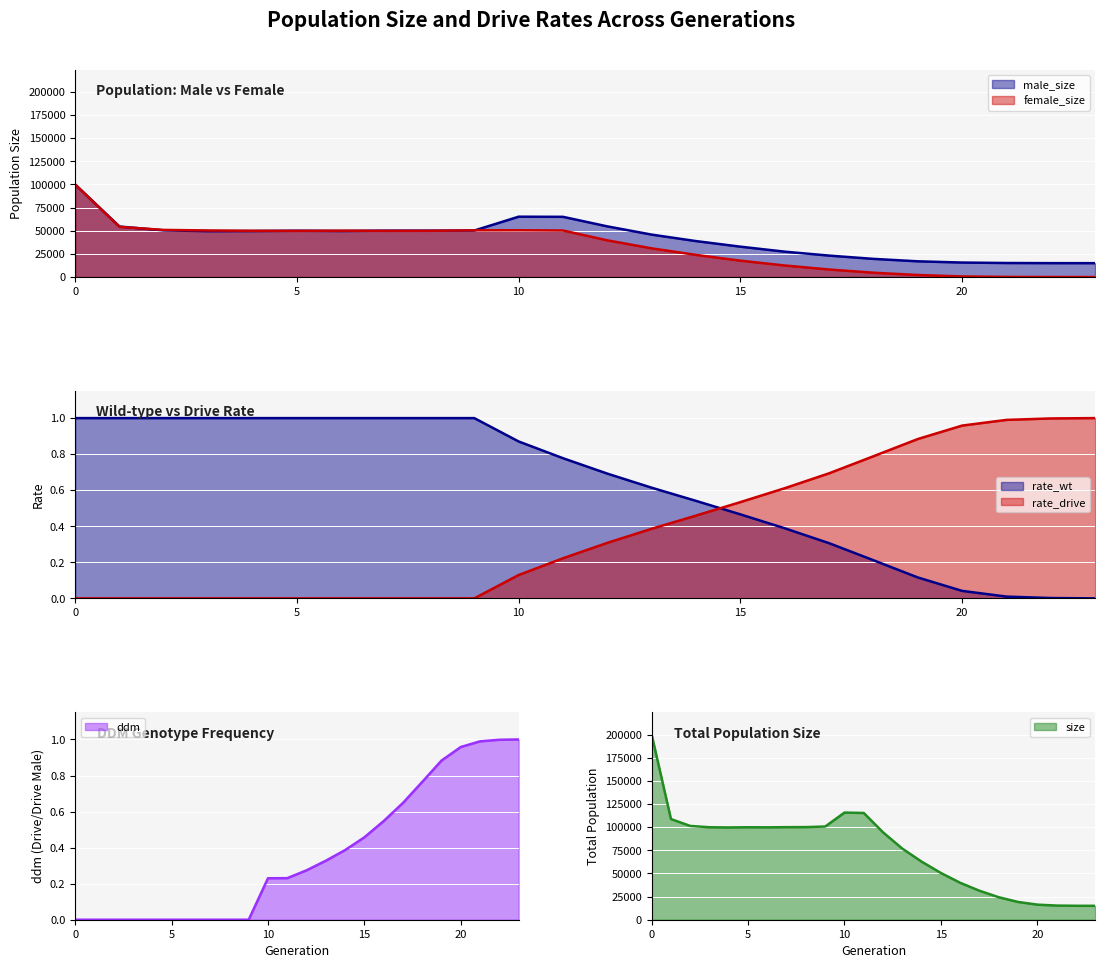

True or false: size and ddm cross at least once.

False